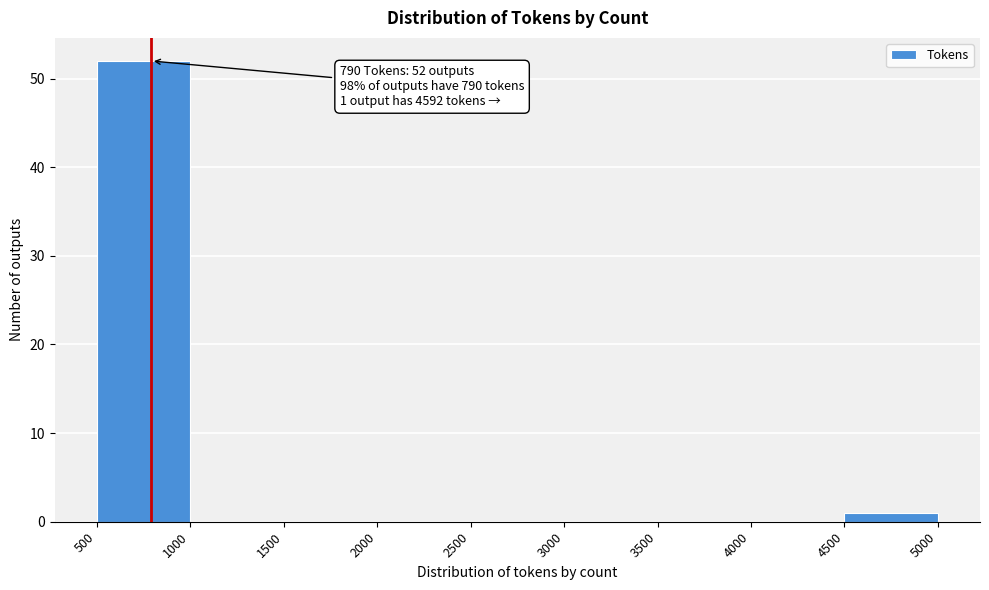

Which range on the x-axis has the tallest bar?

500 to 1000